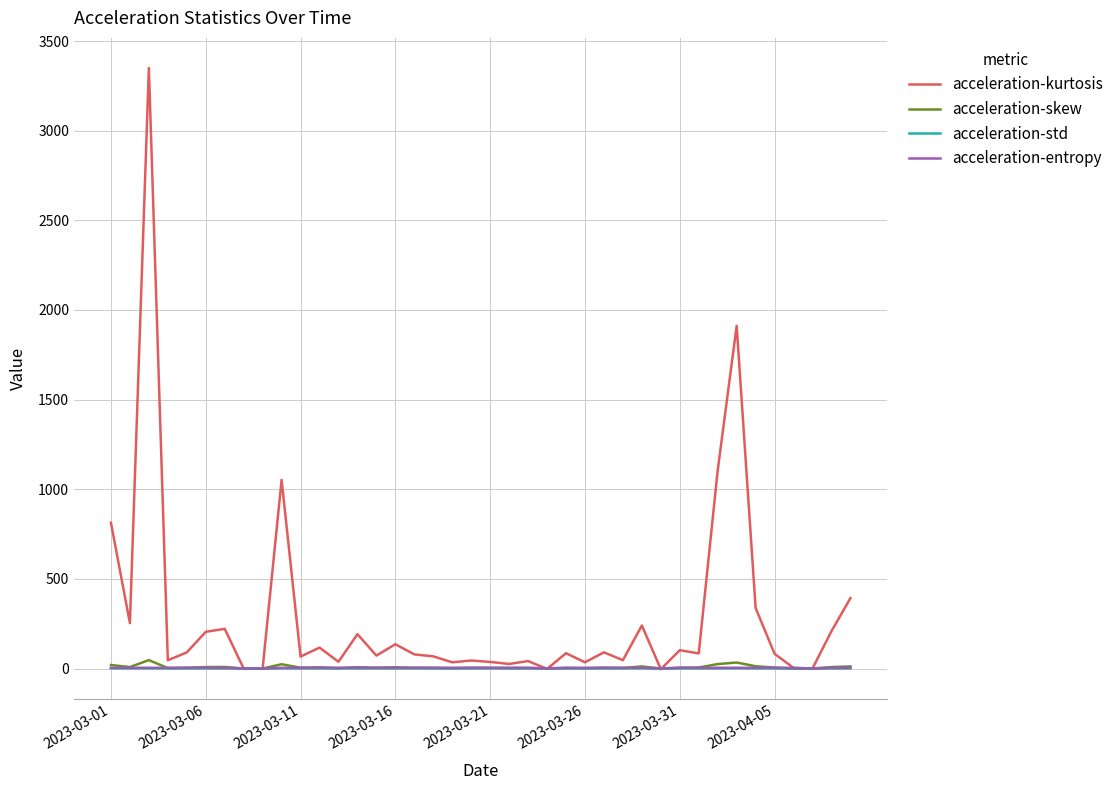

Which series has the widest spread of values?

acceleration-kurtosis